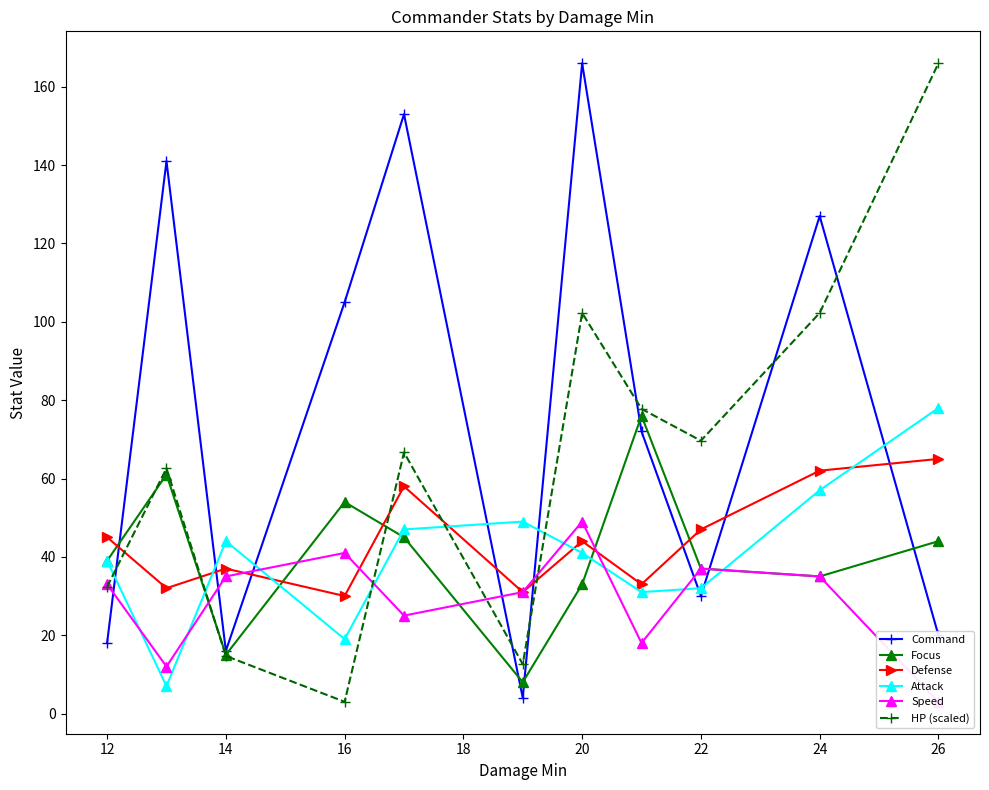

What is the smallest value displayed?

3.0